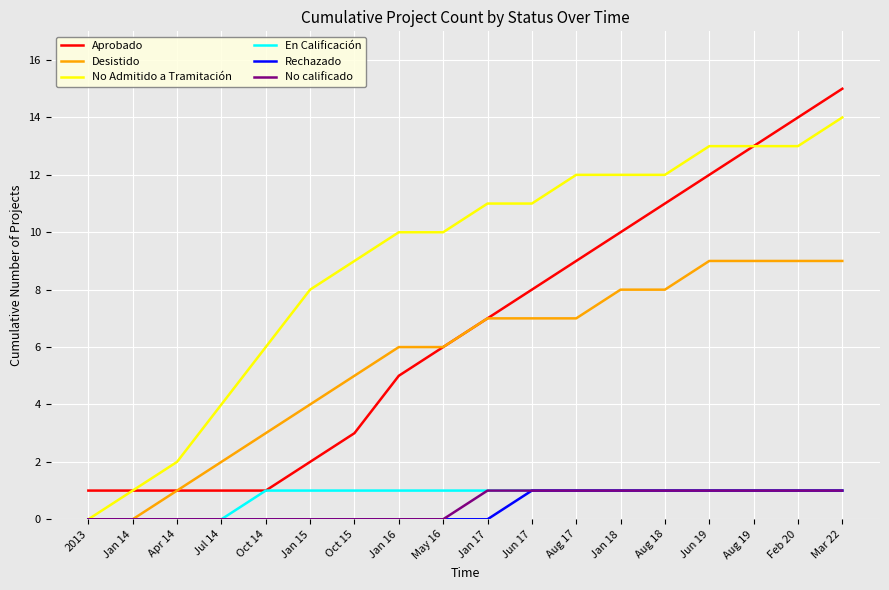

What value does the No Admitido a Tramitación series have at Mar 22, to the nearest 5?

15